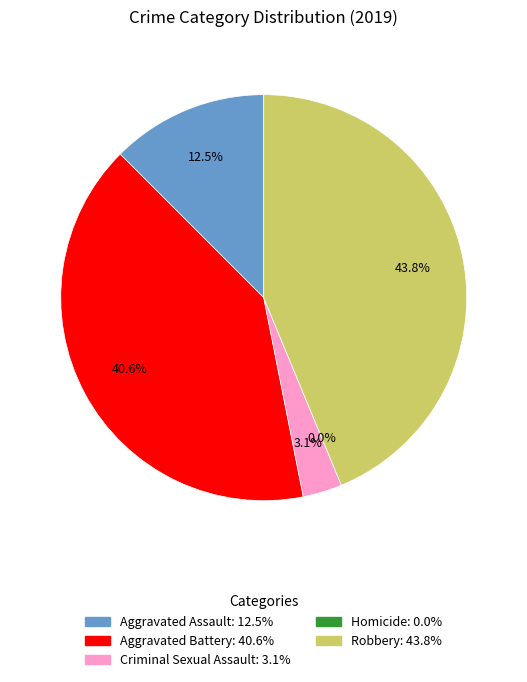

What is the largest slice in the pie chart?

Robbery